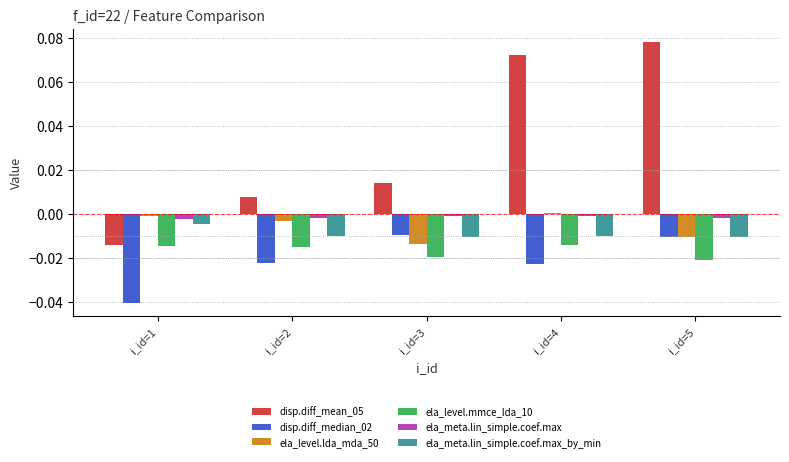

Which series has the largest total across all categories?

disp.diff_mean_05